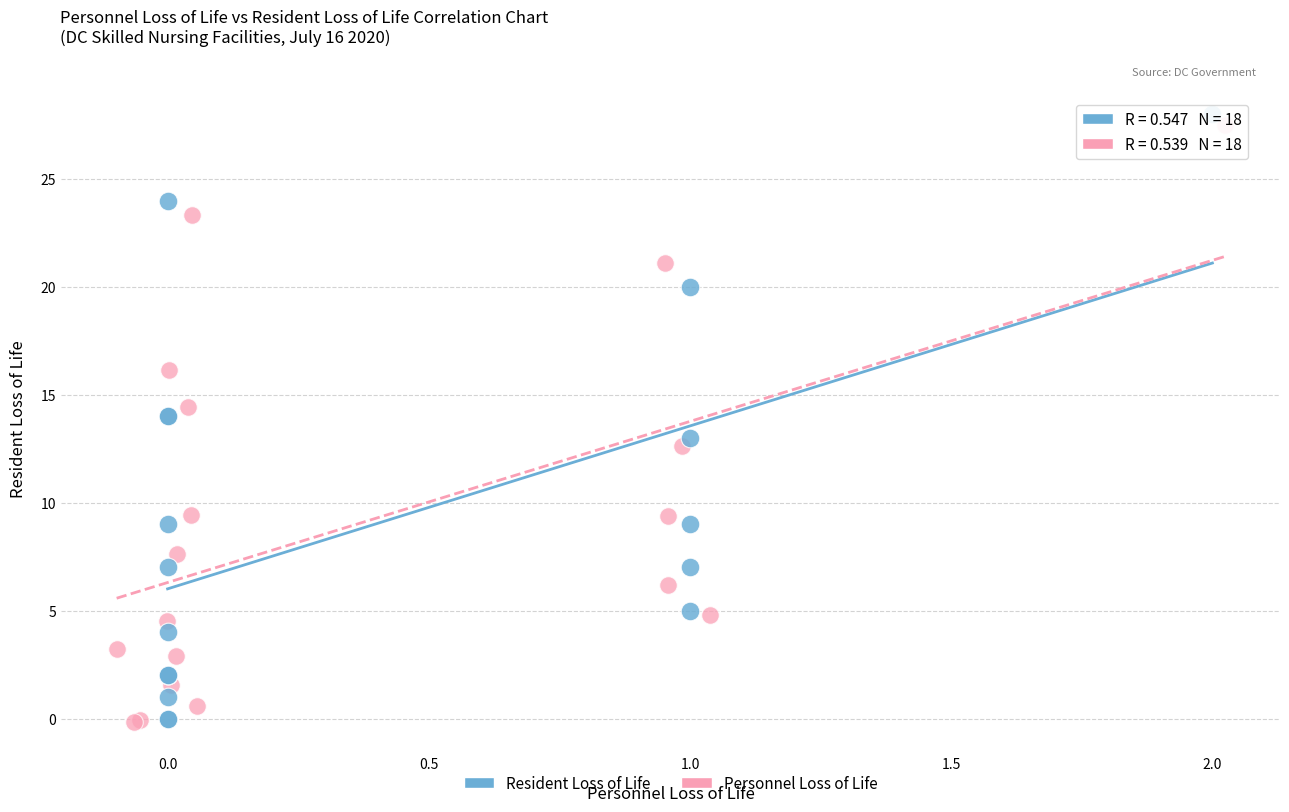

Which series has the widest spread of Y values?

Resident Loss of Life